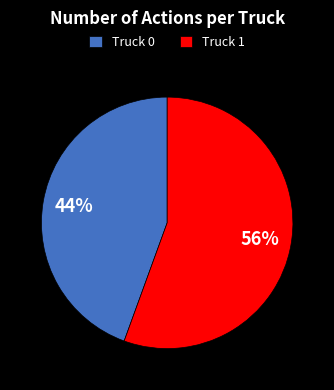

What is the ratio of the value at Truck 0 to the value at Truck 1?

0.8